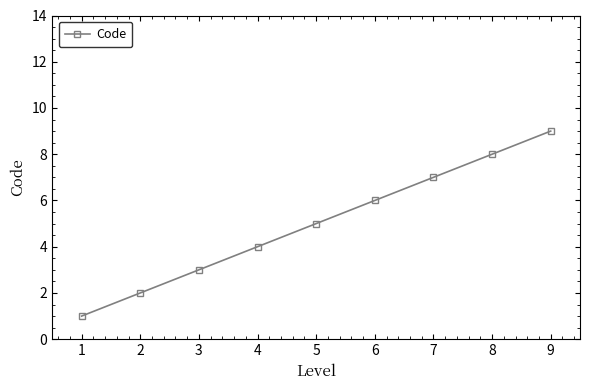

What is the change in value from 4 to 8?

+4